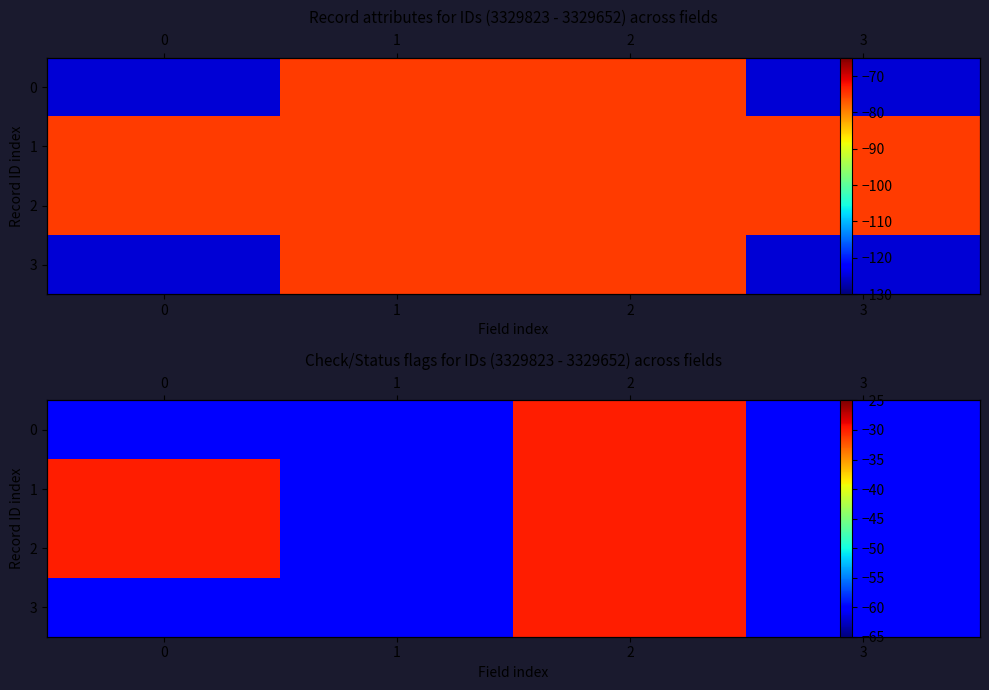

The value of 1 at 1 is -23. True or false?

False